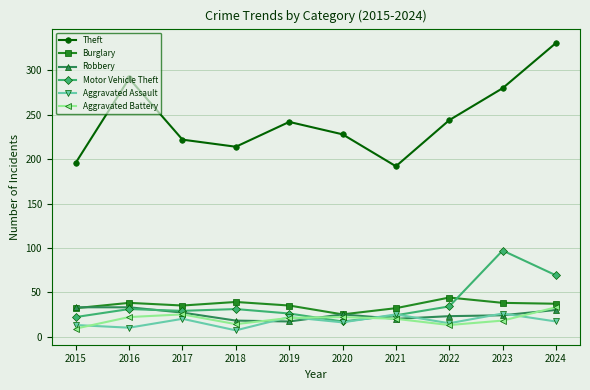

Which series has the widest spread of values?

Theft